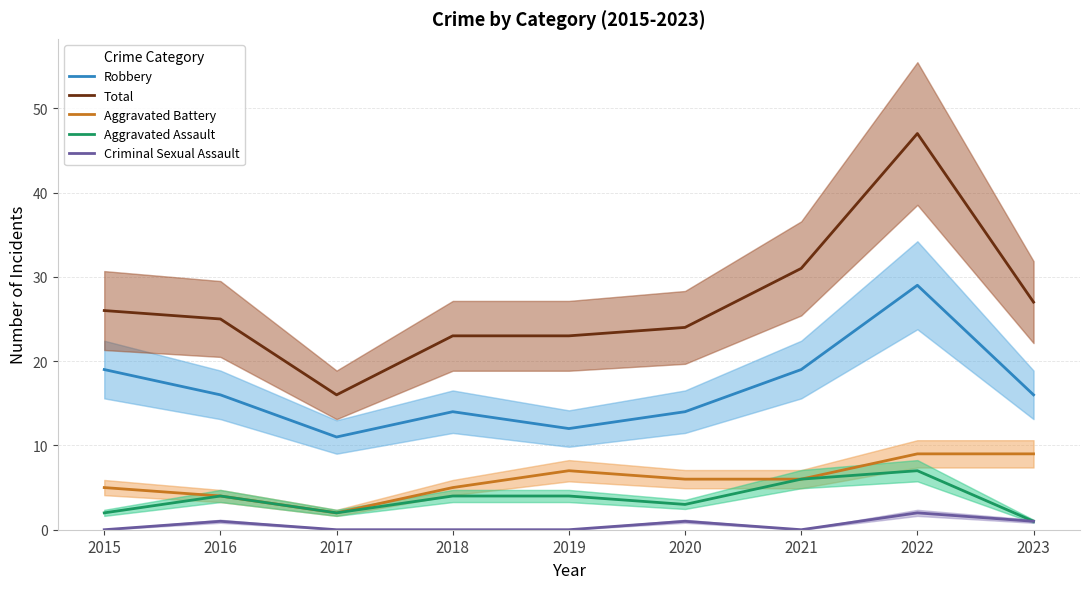

True or false: Aggravated Assault has more than 0 points higher than both neighbors.

True